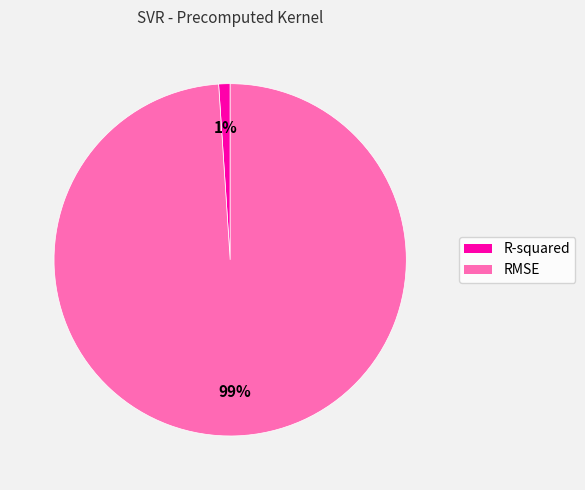

To the nearest percent, what is the difference between the R-squared and RMSE slice percentages?

98%